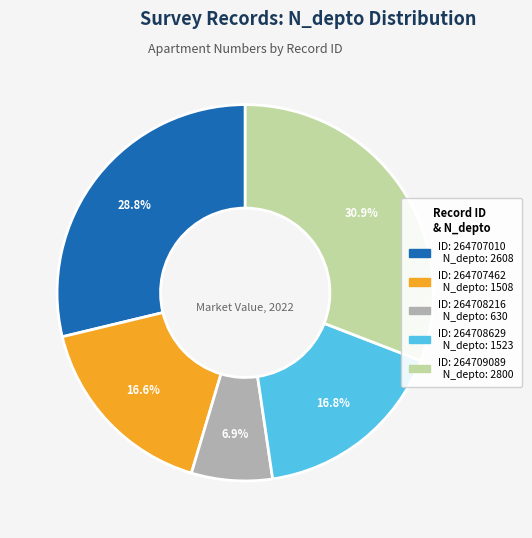

Is there a majority slice in this chart?

No